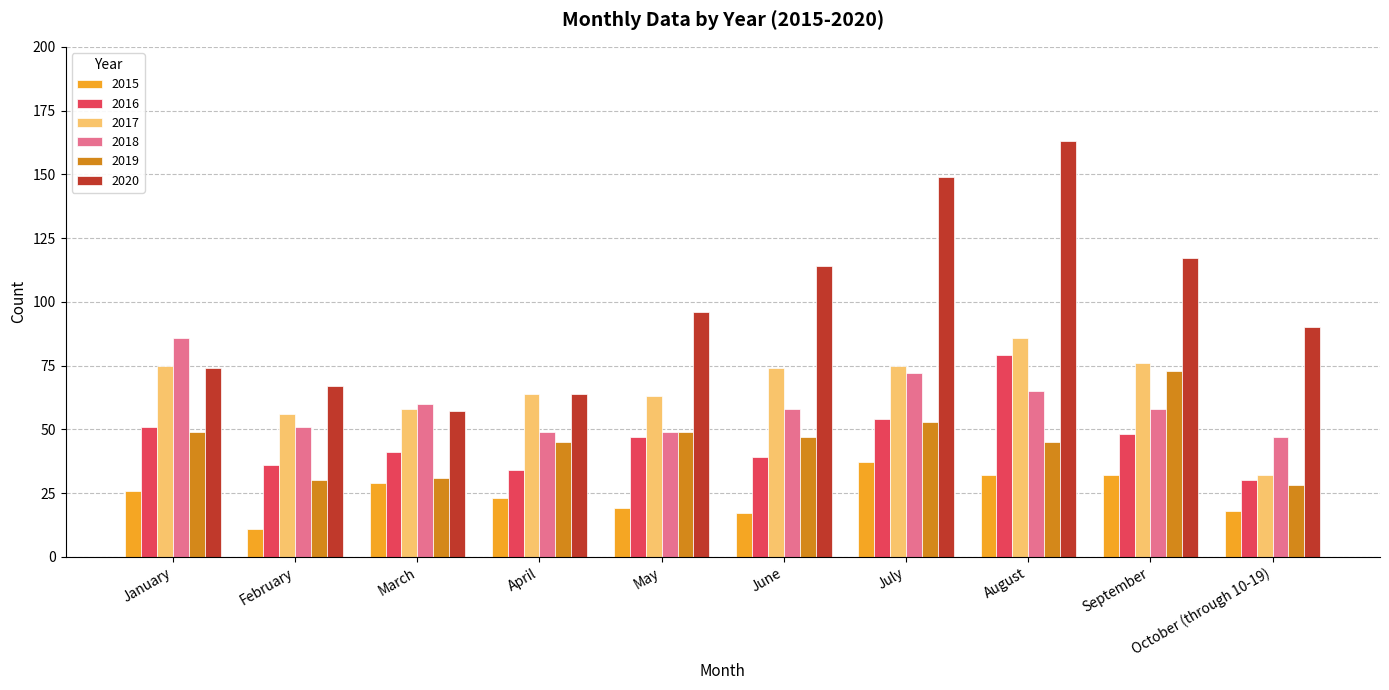

How many data points does each series have?

10